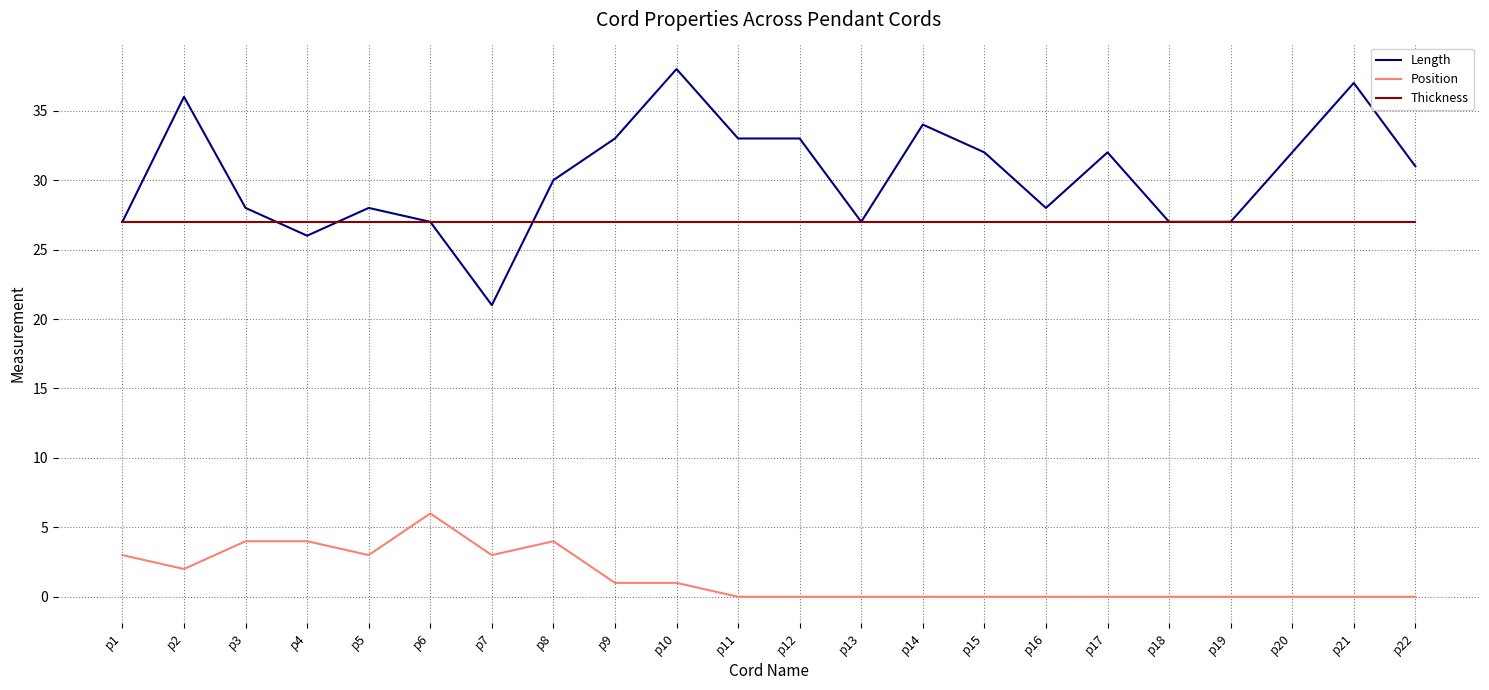

Reading right to left, transcribe all the data shown in this chart.

Length: p22=31	p21=37	p20=32	p19=27	p18=27	p17=32	p16=28	p15=32	p14=34	p13=27	p12=33	p11=33	p10=38	p9=33	p8=30	p7=21	p6=27	p5=28	p4=26	p3=28	p2=36	p1=27
Position: p22=0	p21=0	p20=0	p19=0	p18=0	p17=0	p16=0	p15=0	p14=0	p13=0	p12=0	p11=0	p10=1	p9=1	p8=4	p7=3	p6=6	p5=3	p4=4	p3=4	p2=2	p1=3
Thickness: p22=27	p21=27	p20=27	p19=27	p18=27	p17=27	p16=27	p15=27	p14=27	p13=27	p12=27	p11=27	p10=27	p9=27	p8=27	p7=27	p6=27	p5=27	p4=27	p3=27	p2=27	p1=27